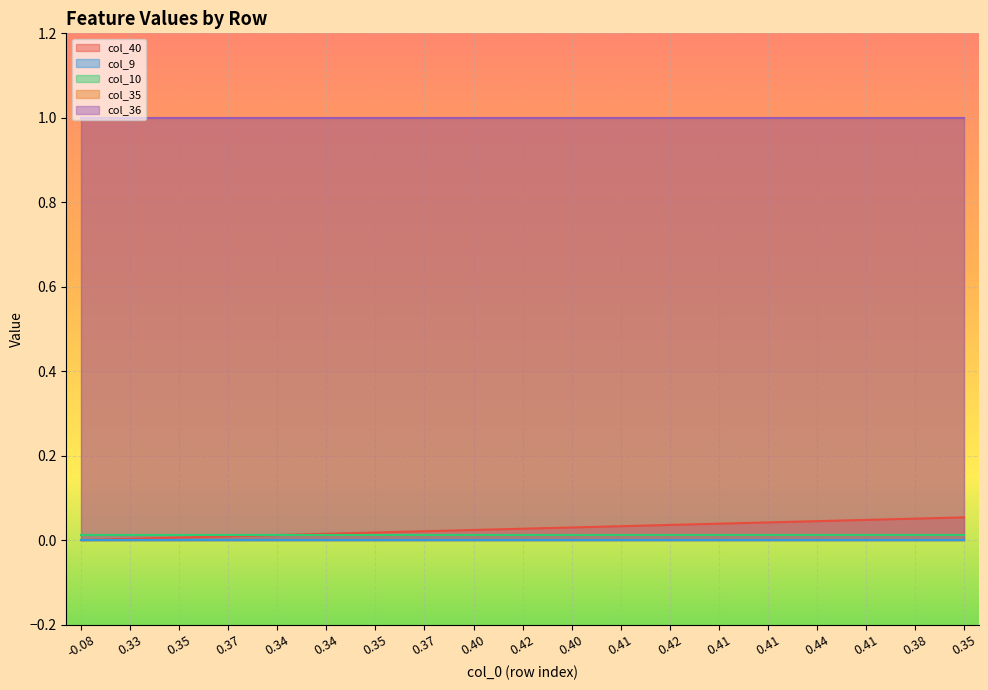

Does the chart display data point markers on the line(s)?

No